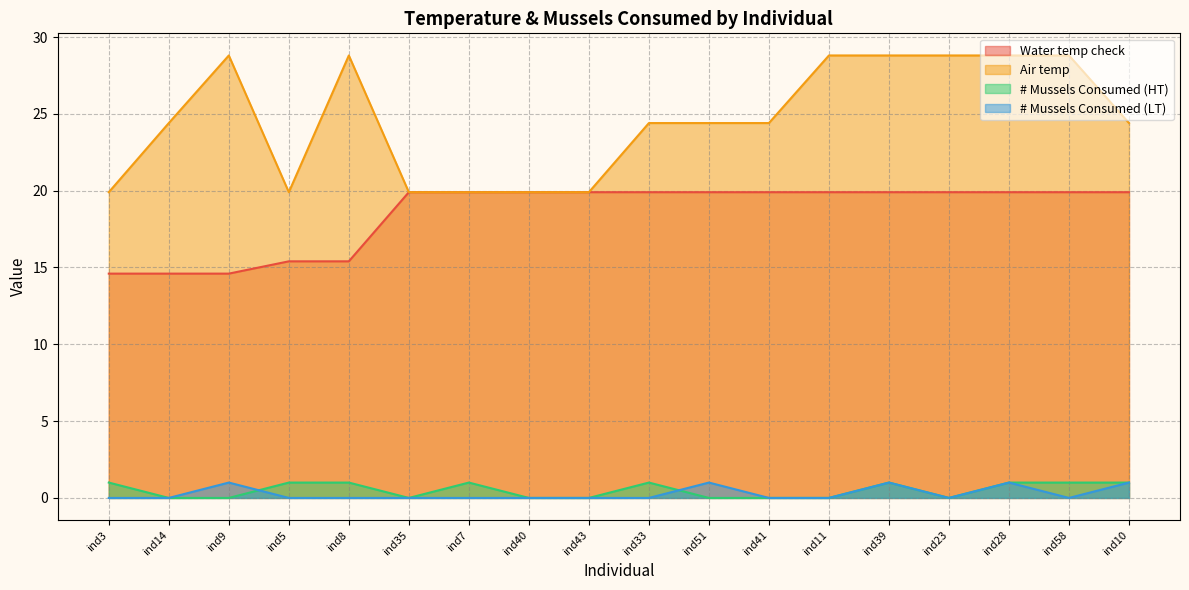

Is the value of # Mussels Consumed (HT) at ind3 greater than the value of Air temp at ind14?

No